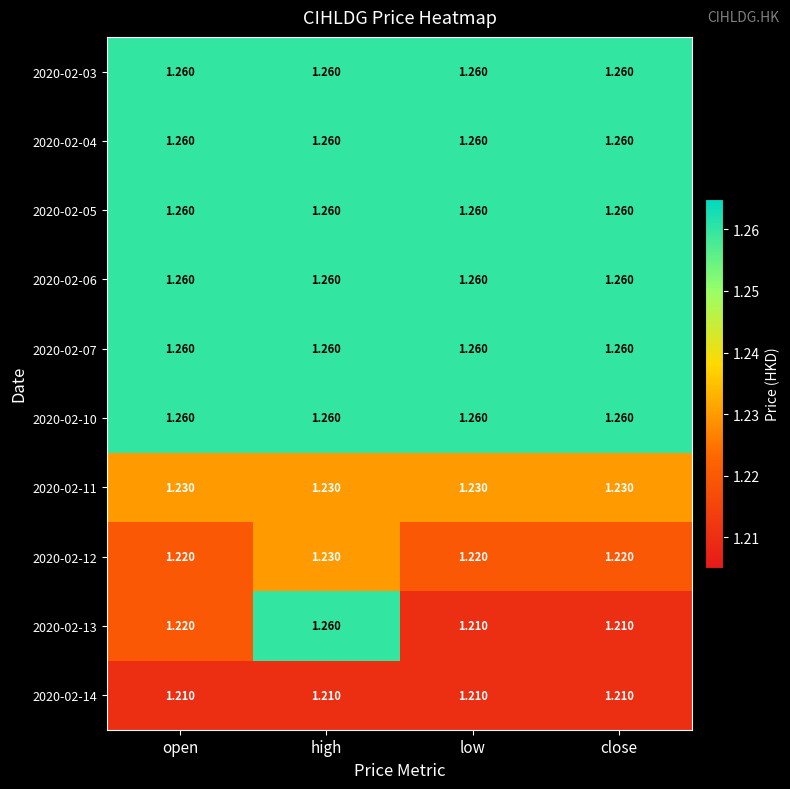

Count the number of data series in this chart.

10